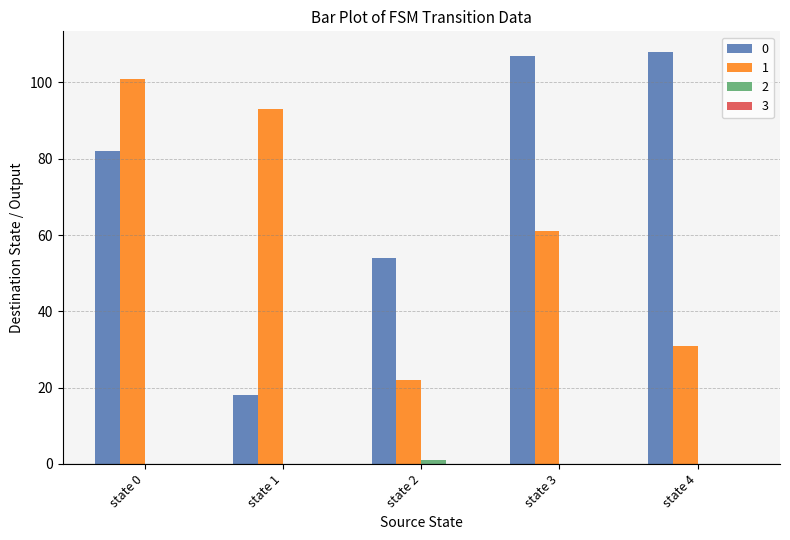

True or false: 0 has a value of 156 at state 4.

False